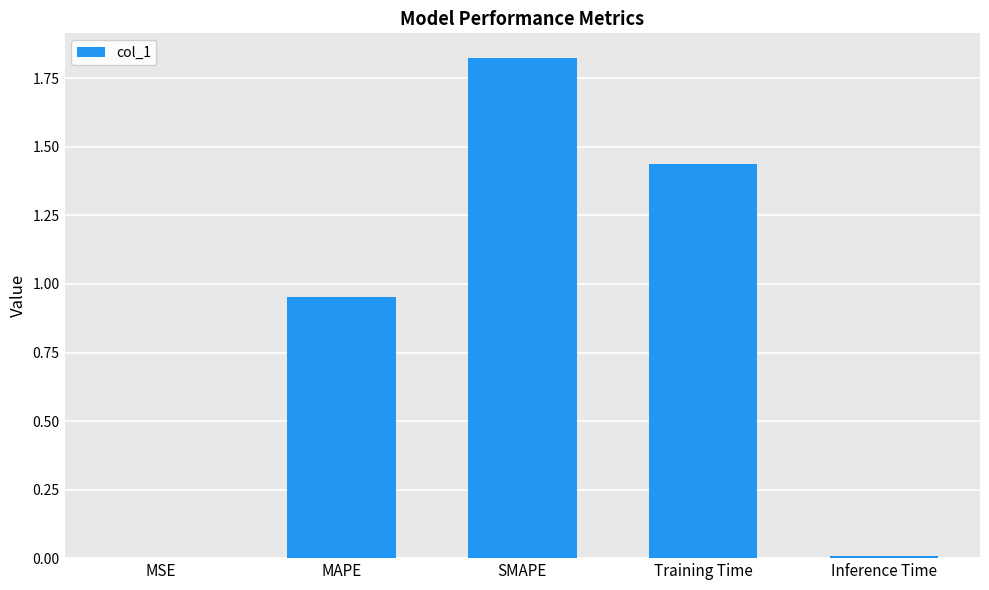

Which label corresponds to the largest value in the chart?

SMAPE